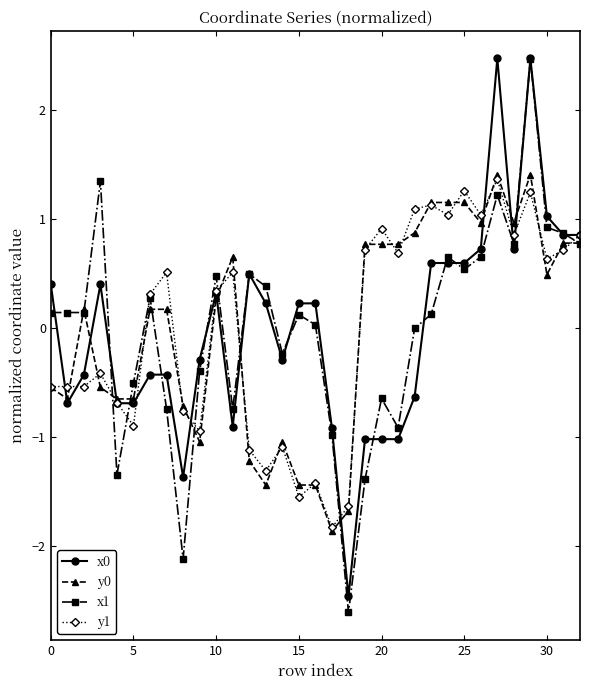

What is the value of the x1 point at the 5th from the left?

-1.3